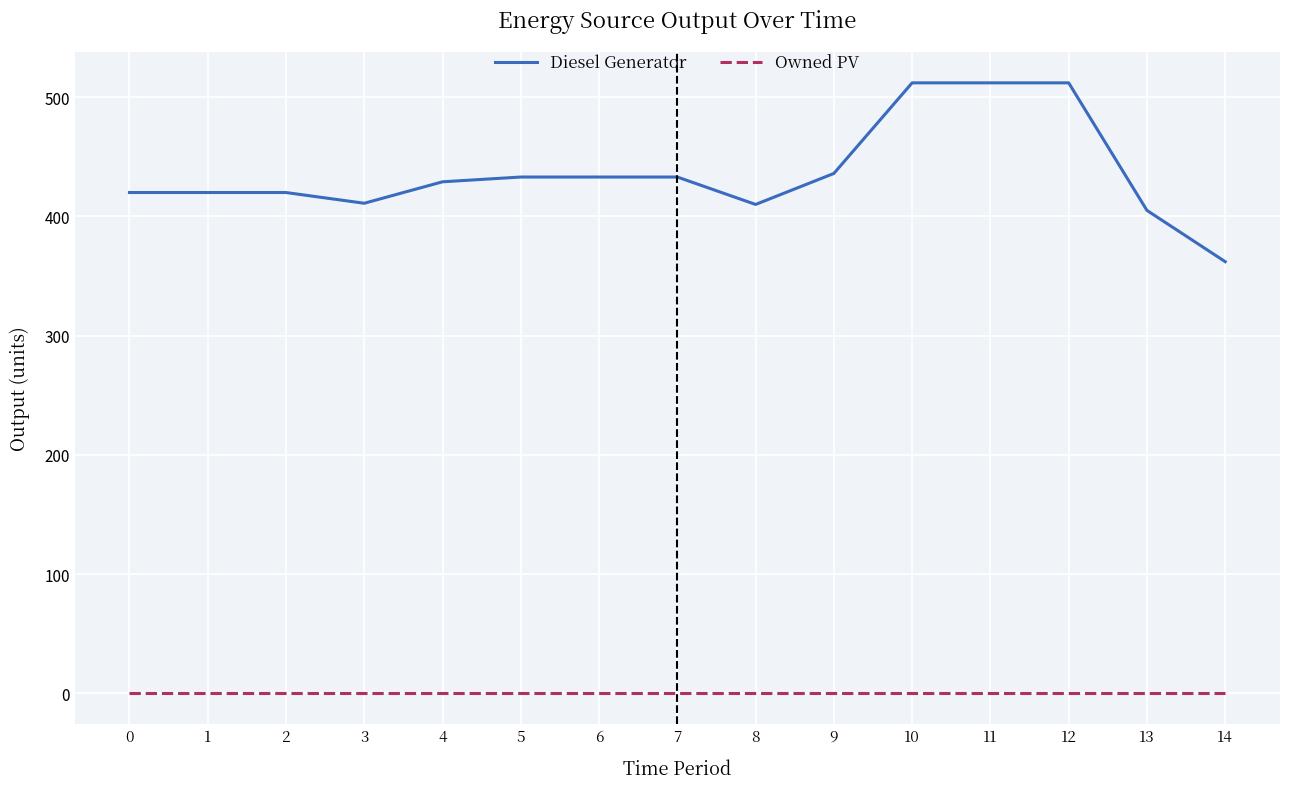

What are all the series names shown in the legend?

Diesel Generator, Owned PV